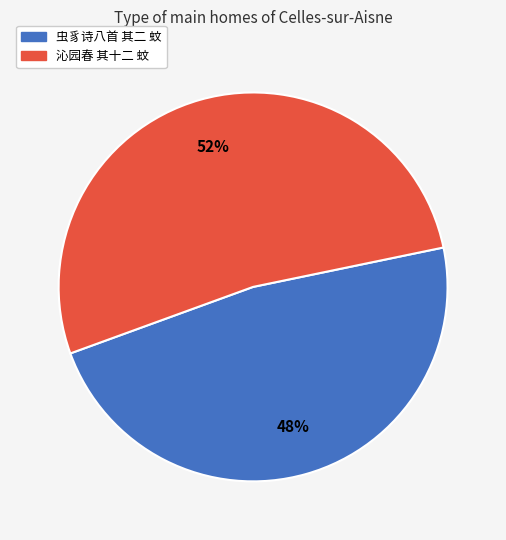

Is it true that 沁园春 其十二 蚊 is 52% of the pie?

True